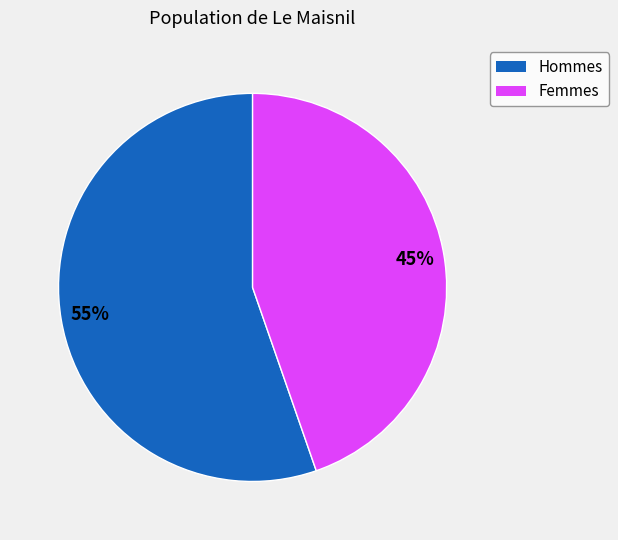

Is the sum of Femmes and Hommes greater than half?

Yes